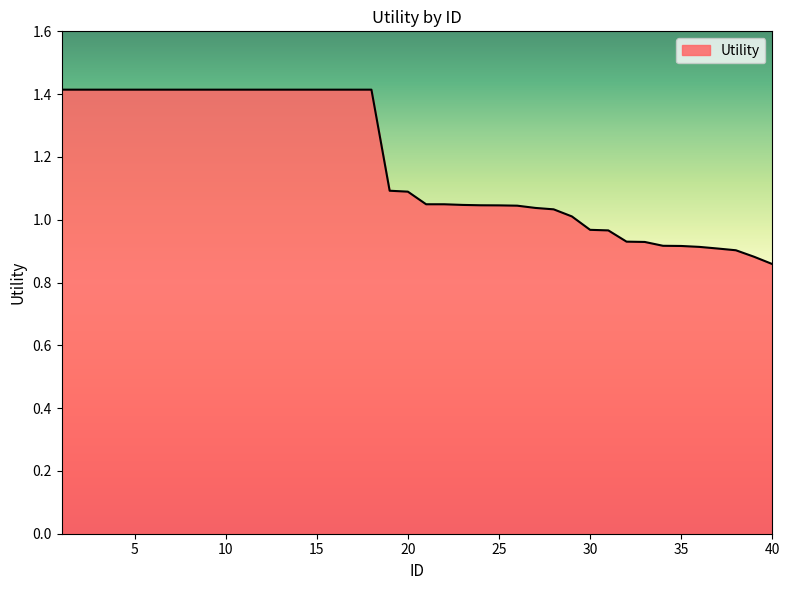

What is the sum of all values?

47.1